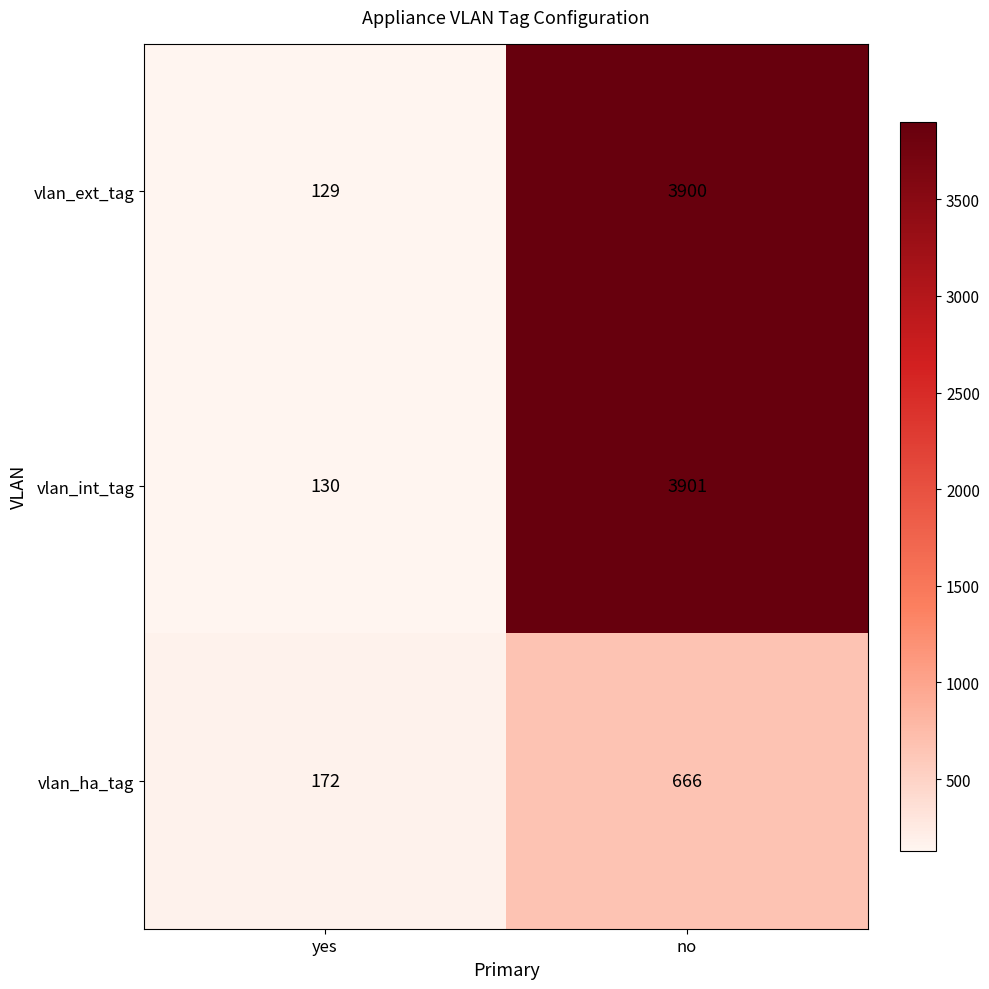

Reading left to right, extract all data points from this chart.

vlan_ext_tag: yes=129	no=3900
vlan_int_tag: yes=130	no=3901
vlan_ha_tag: yes=172	no=666